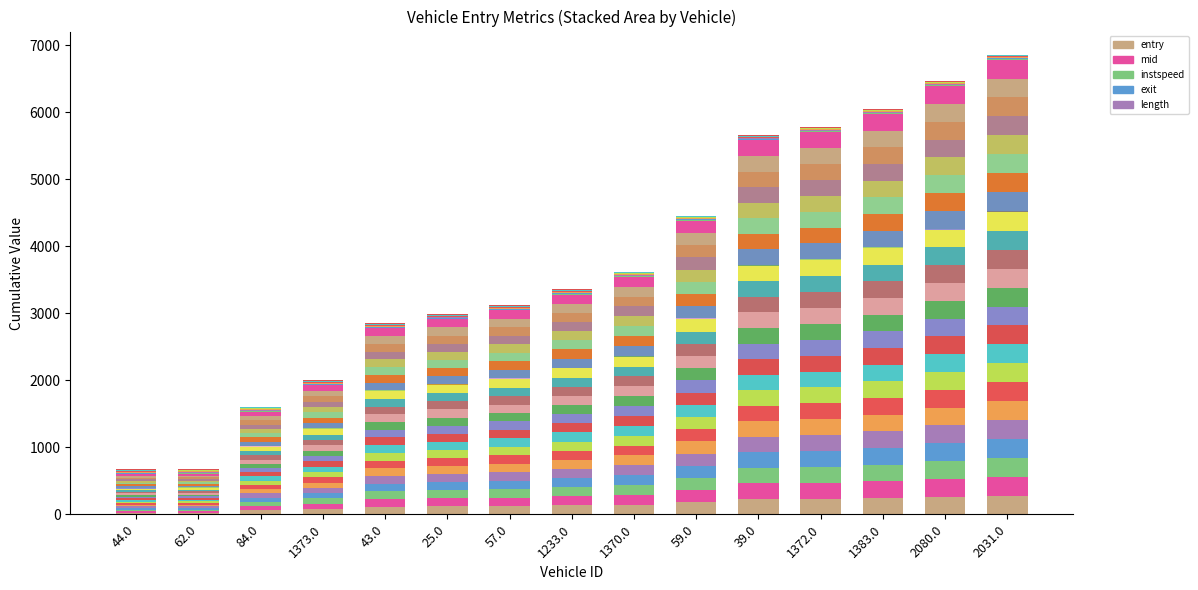

What is the difference between the highest and lowest values at 1370.0?

1166.8